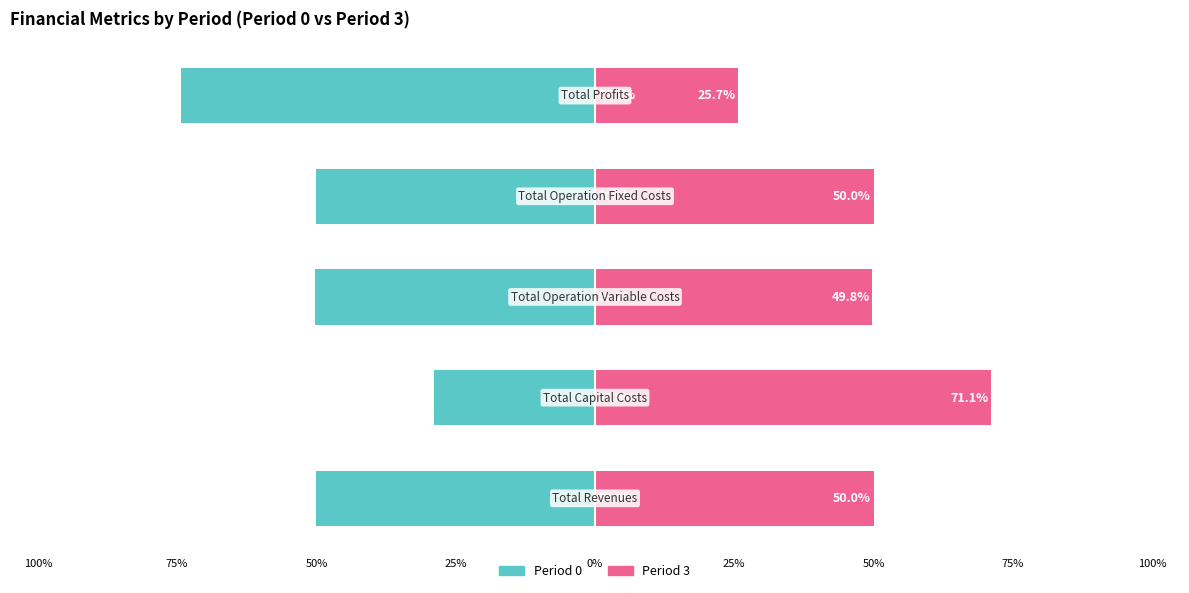

What is the smallest value displayed?

-74.3